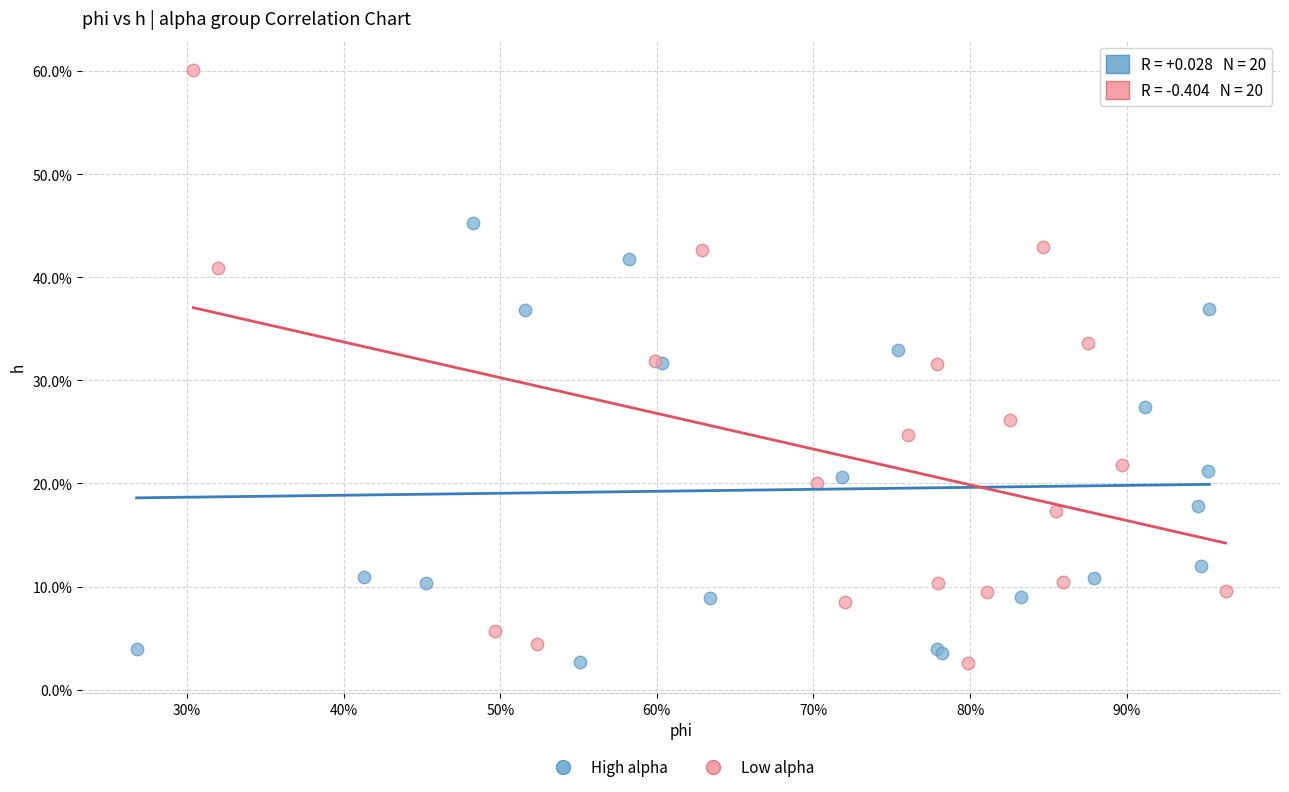

What are all the series names shown in the legend?

High alpha, Low alpha